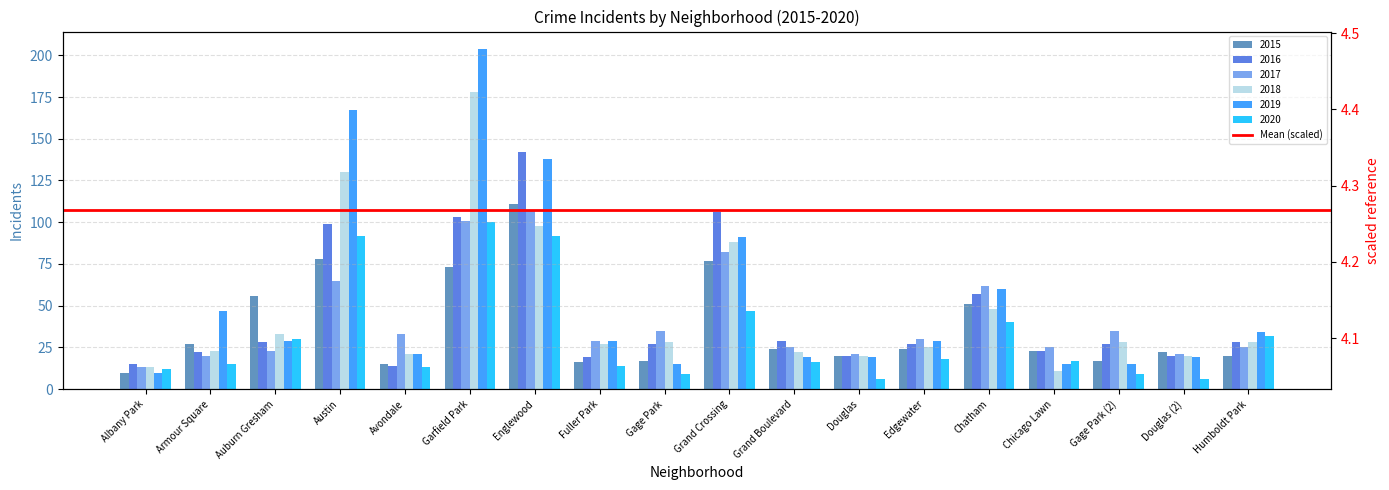

Rank the series by their maximum value, from highest to lowest.

2019, 2018, 2016, 2015, 2017, 2020